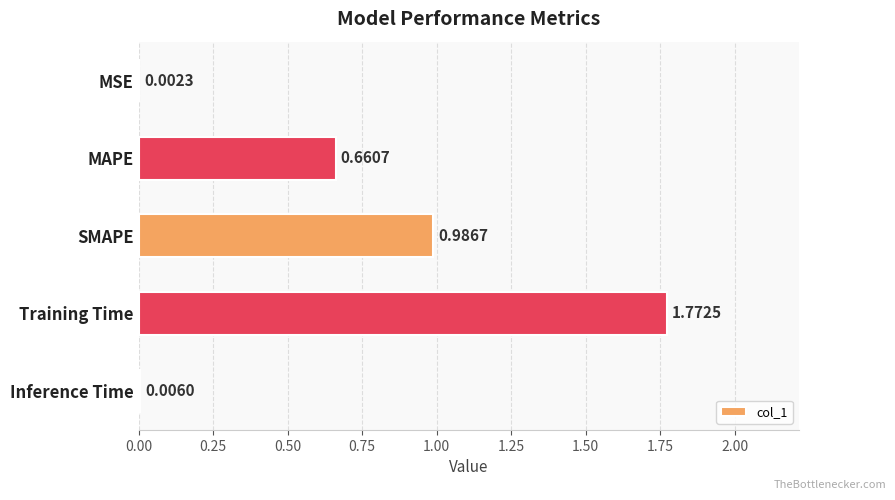

Which has a higher value, Training Time or SMAPE?

Training Time